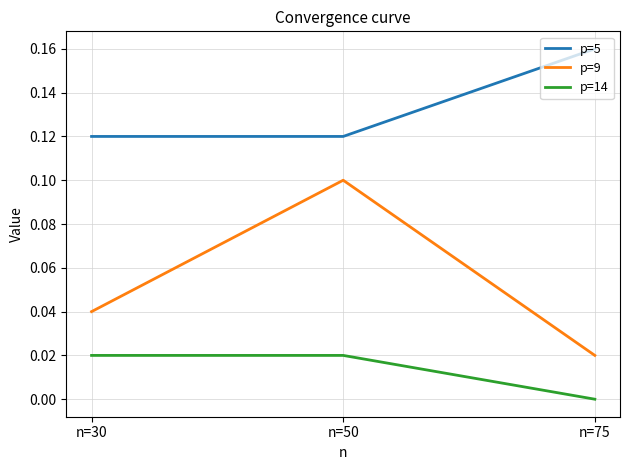

How many series are shown in this chart?

3